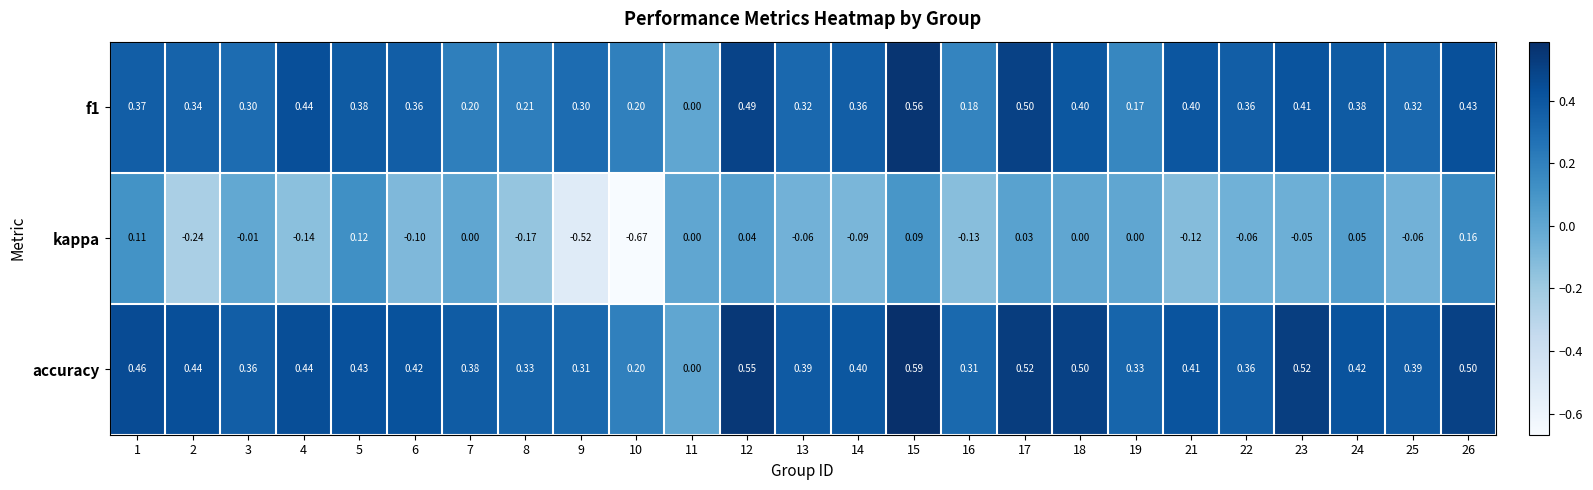

At which category is the sum across all series the highest?

15